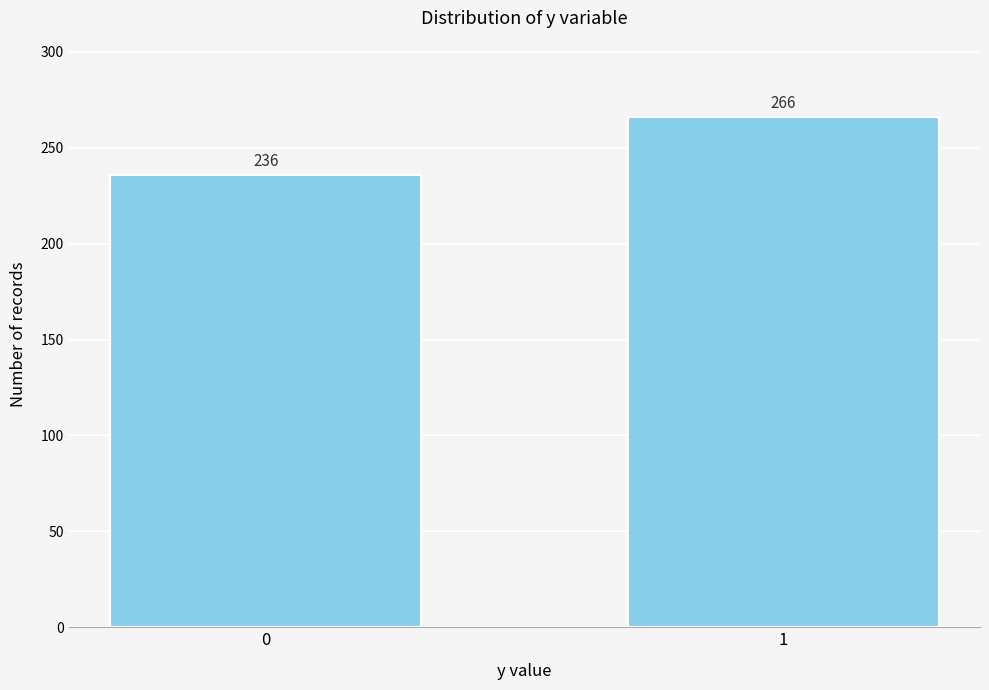

Reading left to right, extract all data points from this chart.

0=236	1=266